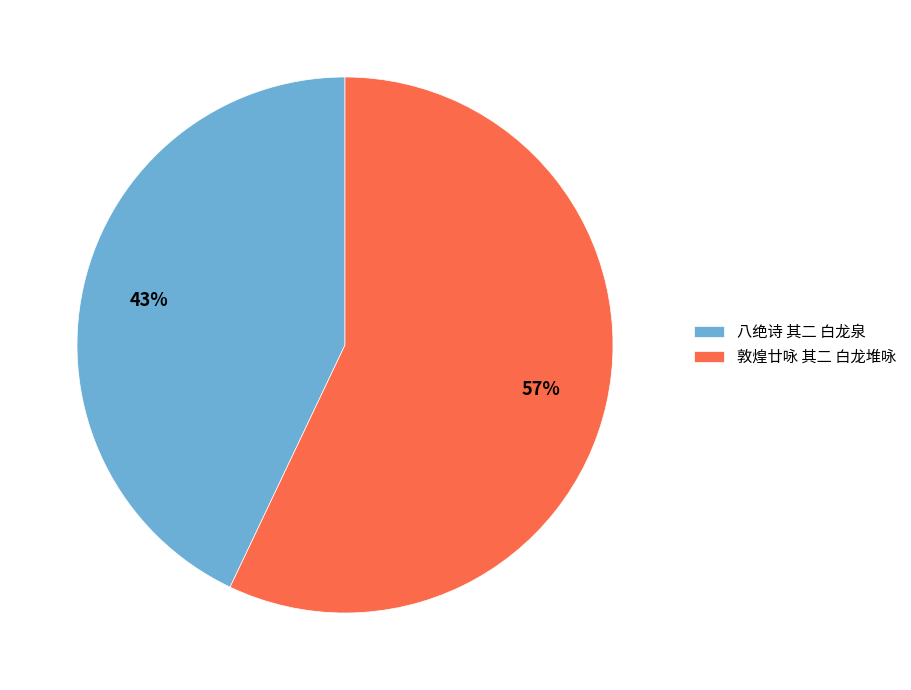

Which slice represents more than half of the pie?

敦煌廿咏 其二 白龙堆咏